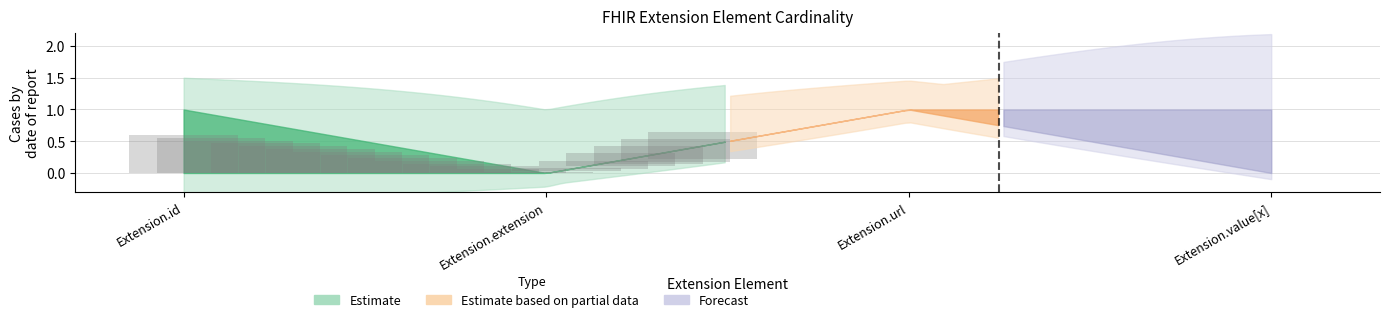

How many bars are there in each group?

2